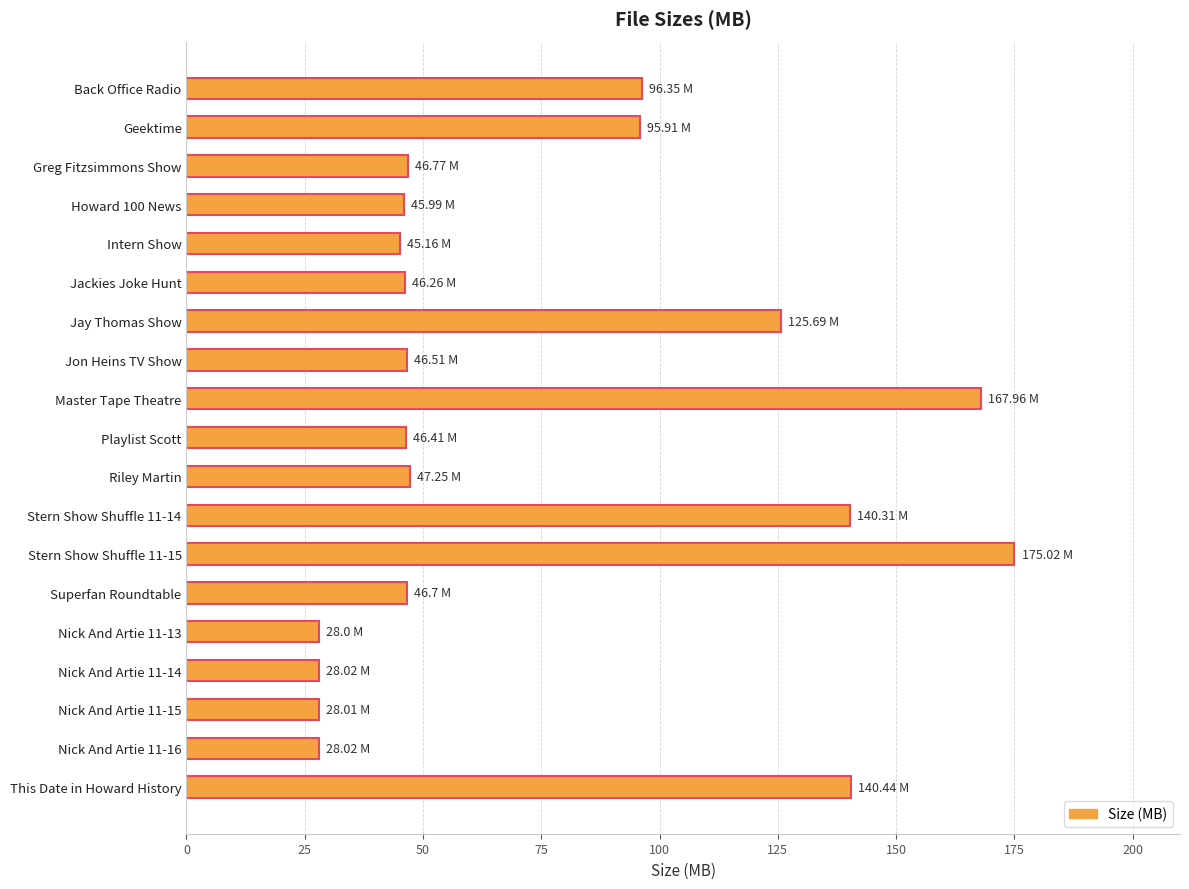

What is the average value?

75.0